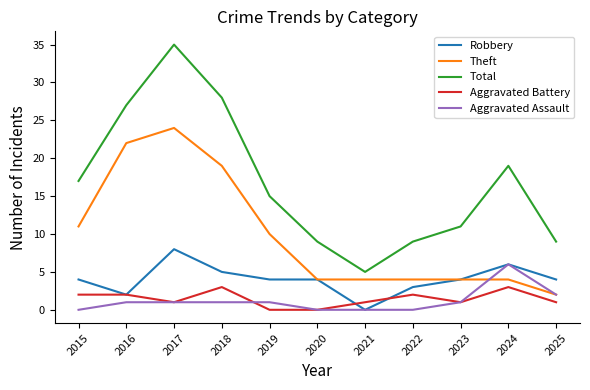

True or false: Aggravated Battery has more than 2 interior local peaks.

True